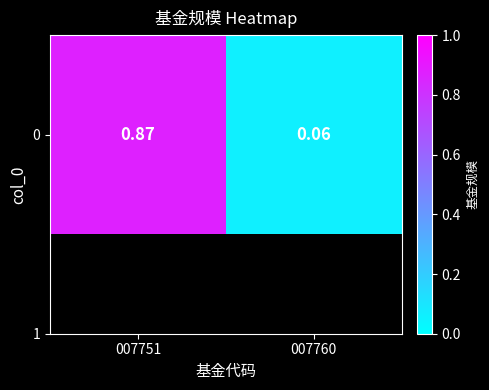

What is the minimum value shown in the chart?

0.1